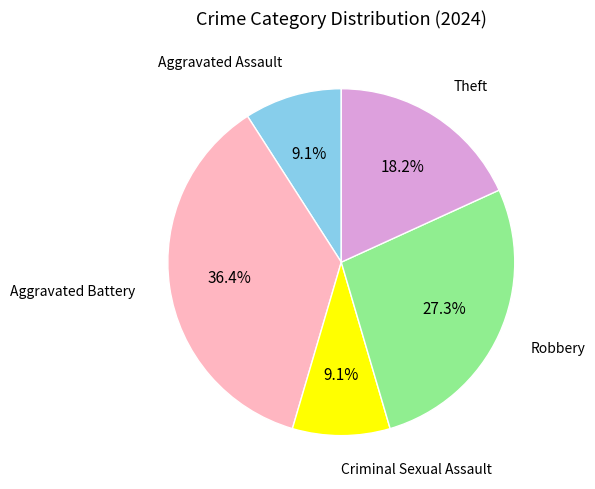

To the nearest percent, what percentage of the pie is Robbery?

27%